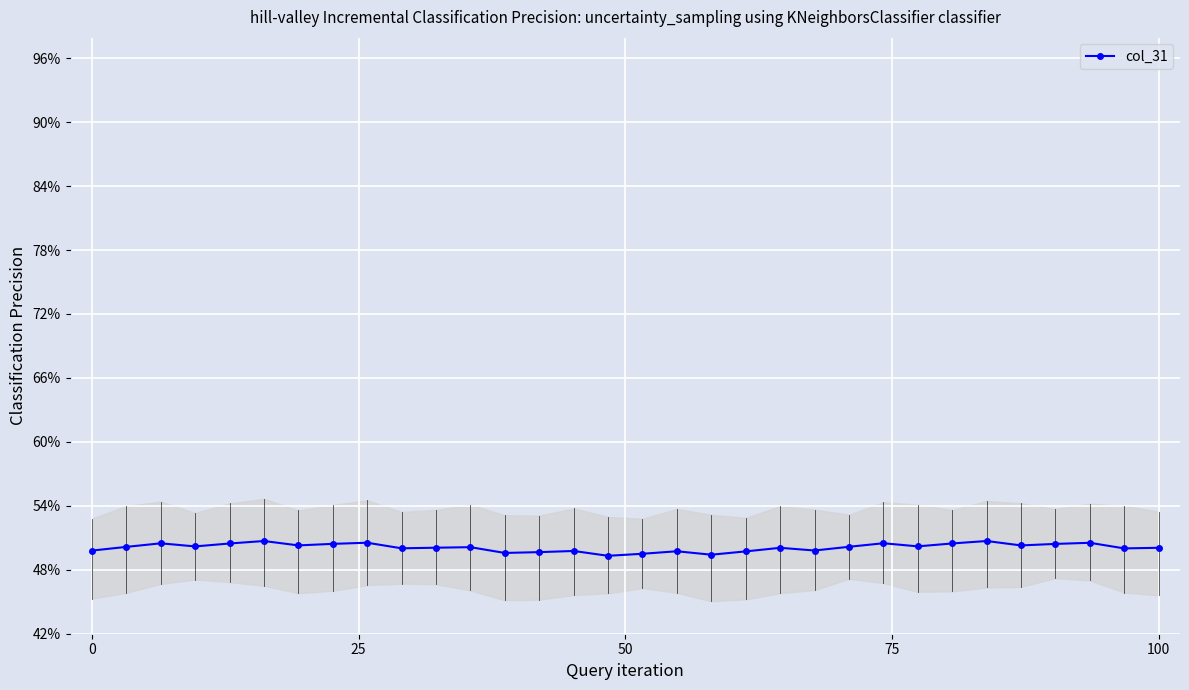

True or false: the data has more than 2 interior local peaks.

True